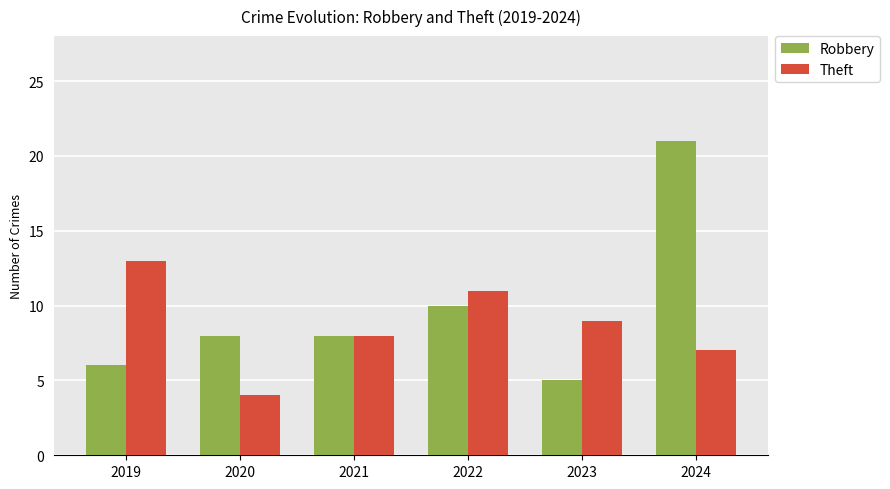

Reading left to right, extract all data points from this chart.

Robbery: 6	8	8	10	5	21
Theft: 13	4	8	11	9	7